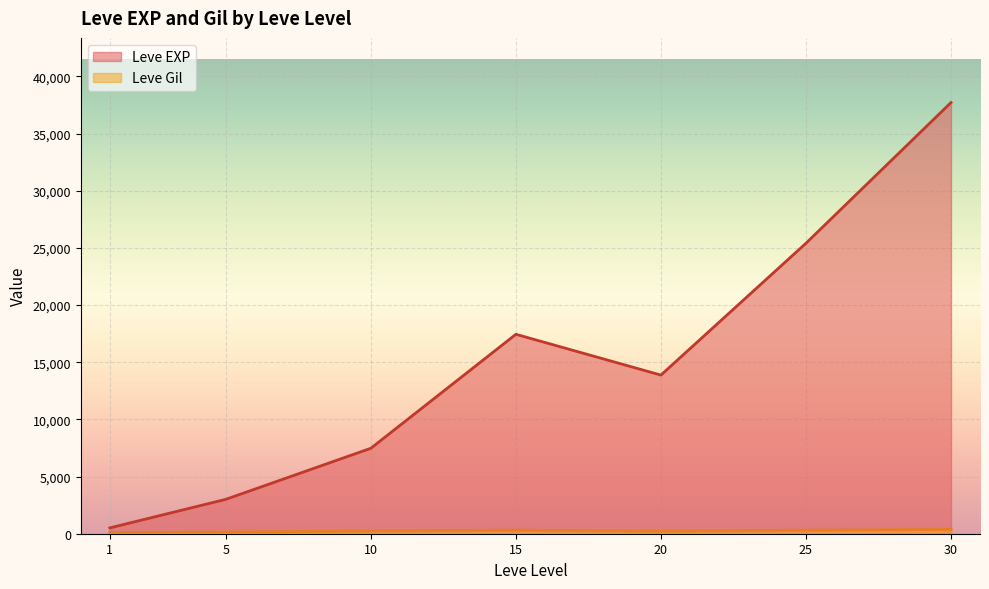

What value does the Leve EXP series have at 25, to the nearest 10?

25250